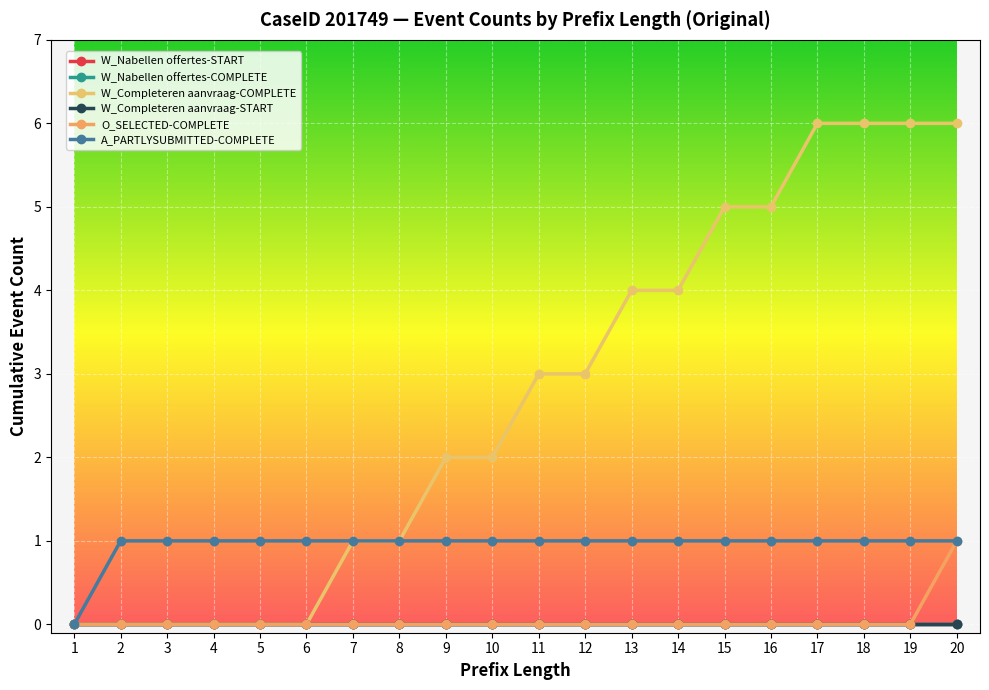

Rank the series by their maximum value, from lowest to highest.

W_Nabellen offertes-START, W_Nabellen offertes-COMPLETE, W_Completeren aanvraag-START, O_SELECTED-COMPLETE, A_PARTLYSUBMITTED-COMPLETE, W_Completeren aanvraag-COMPLETE